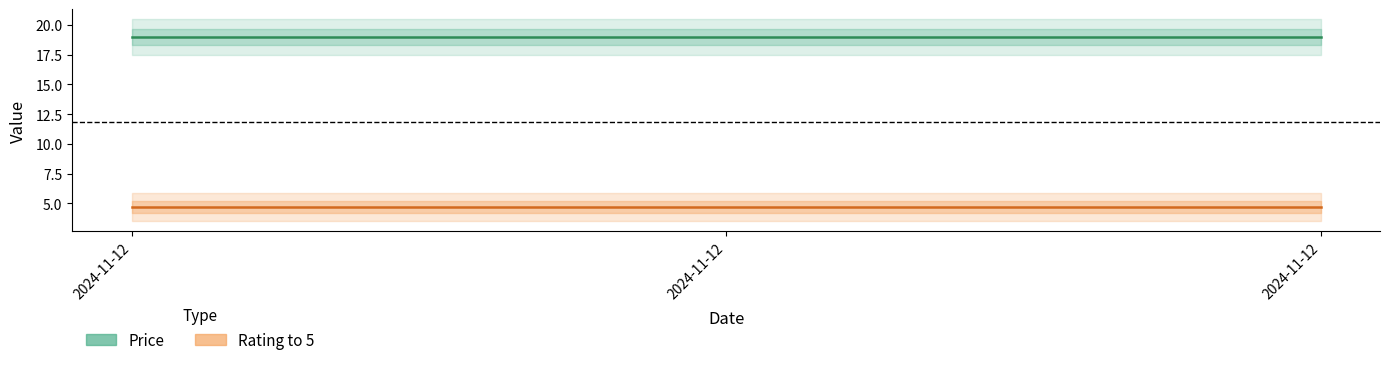

How many distinct data groups are displayed?

2